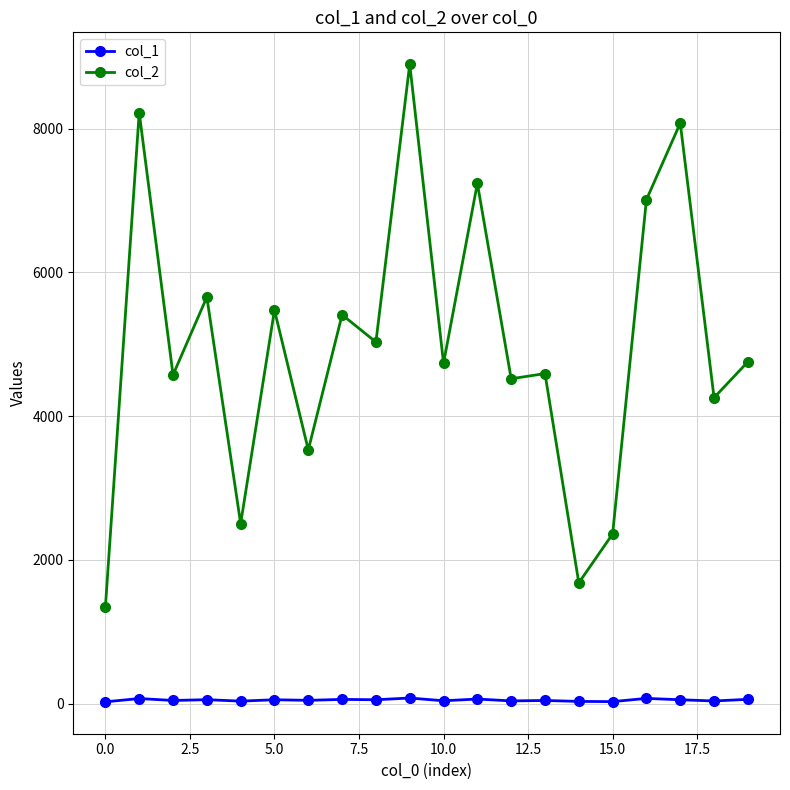

Which series has the largest total across all categories?

col_2